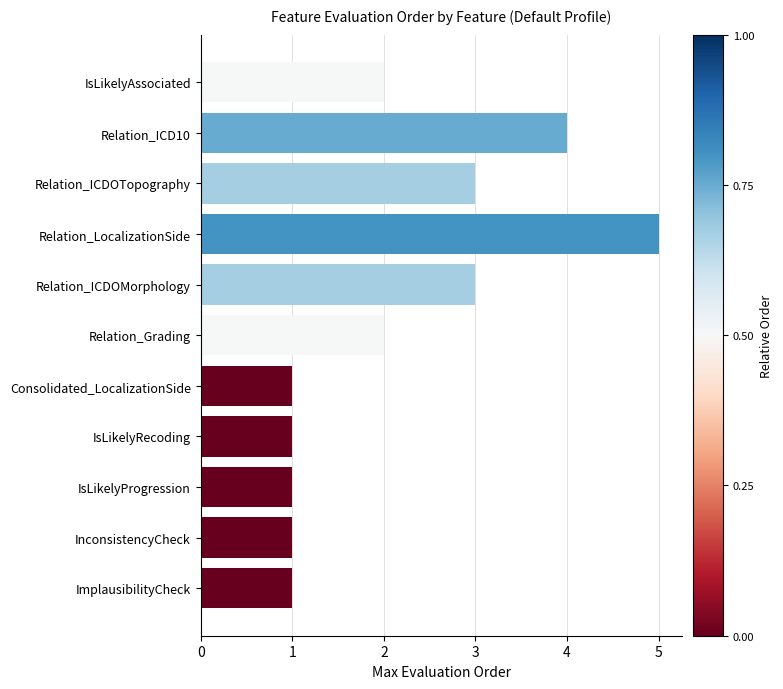

Reading top to bottom, transcribe all the data shown in this chart.

2	4	3	5	3	2	1	1	1	1	1